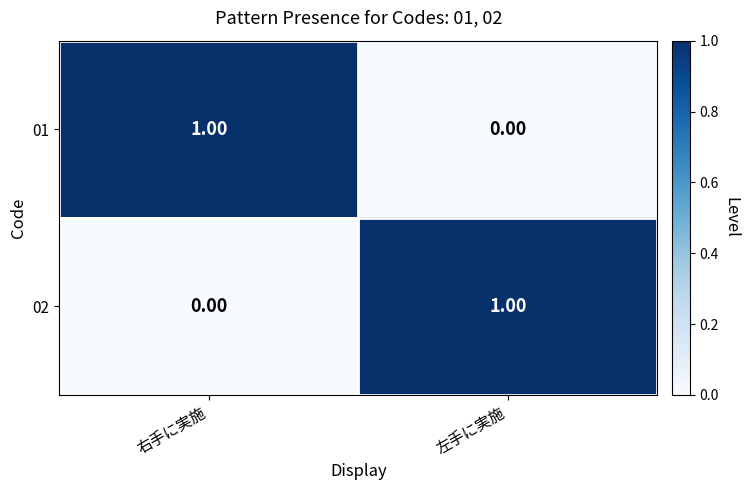

At 左手に実施, list the series in order from largest to smallest.

02, 01